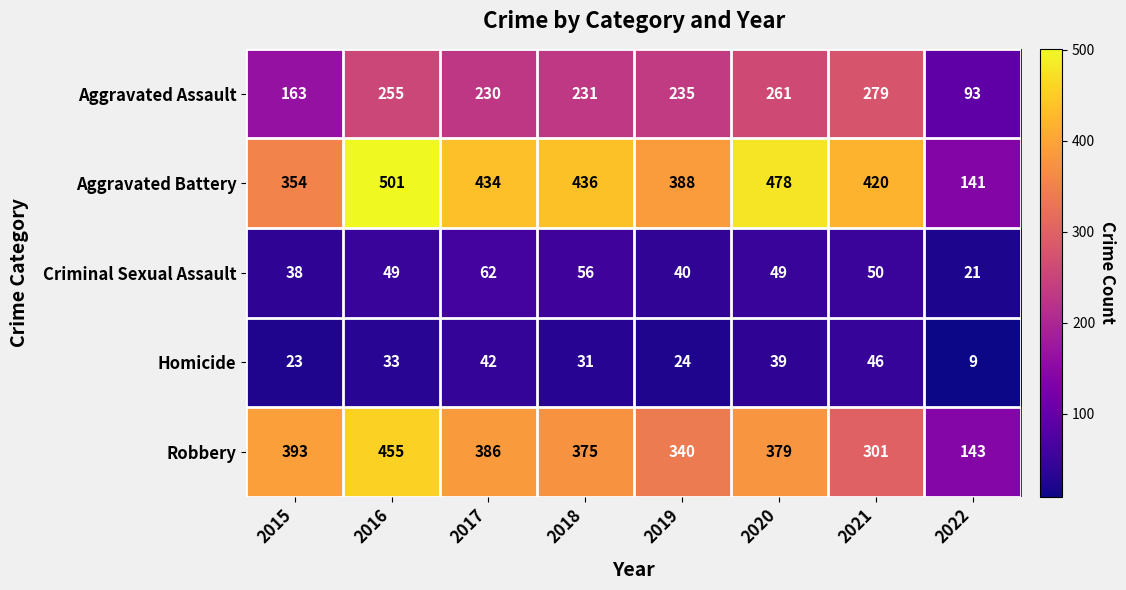

At 2022, list the series in order from largest to smallest.

Robbery, Aggravated Battery, Aggravated Assault, Criminal Sexual Assault, Homicide